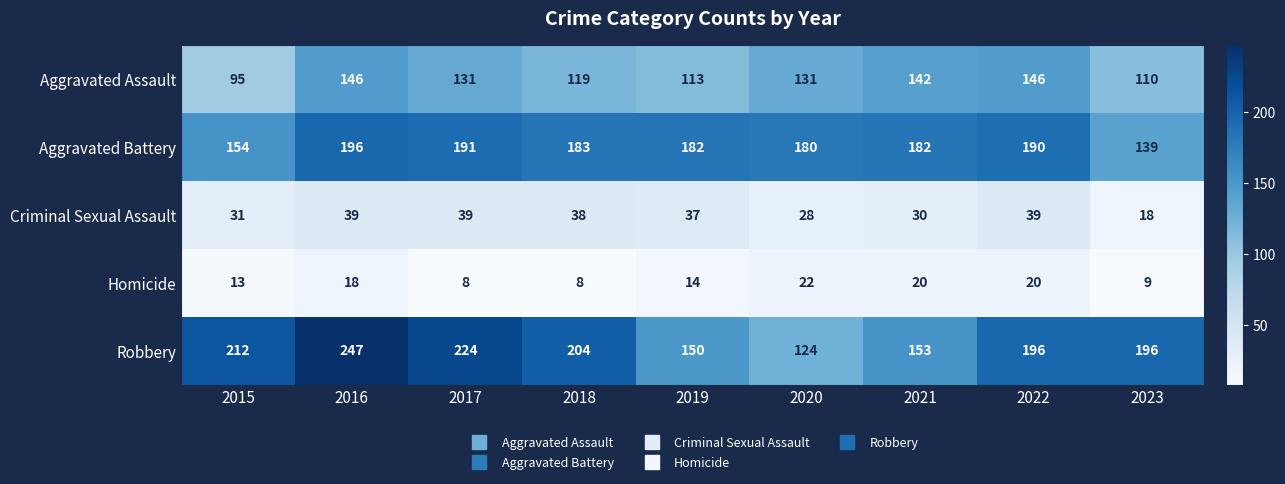

The value of Criminal Sexual Assault at 2017 is 55. True or false?

False